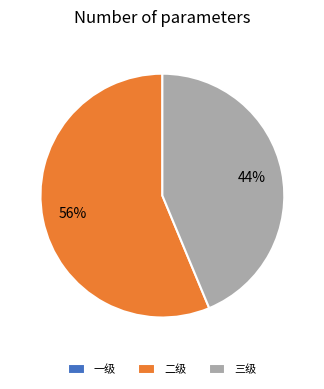

The 三级 slice represents 44% of the pie. True or false?

True